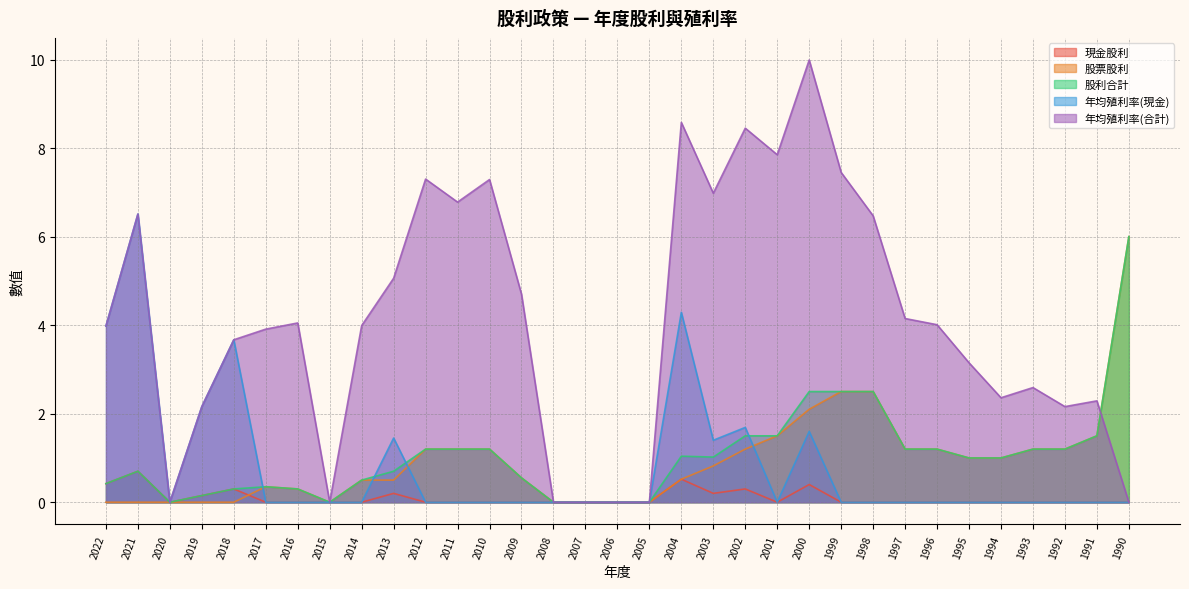

Is it true that 現金股利 equals 0.3 at 2002?

True